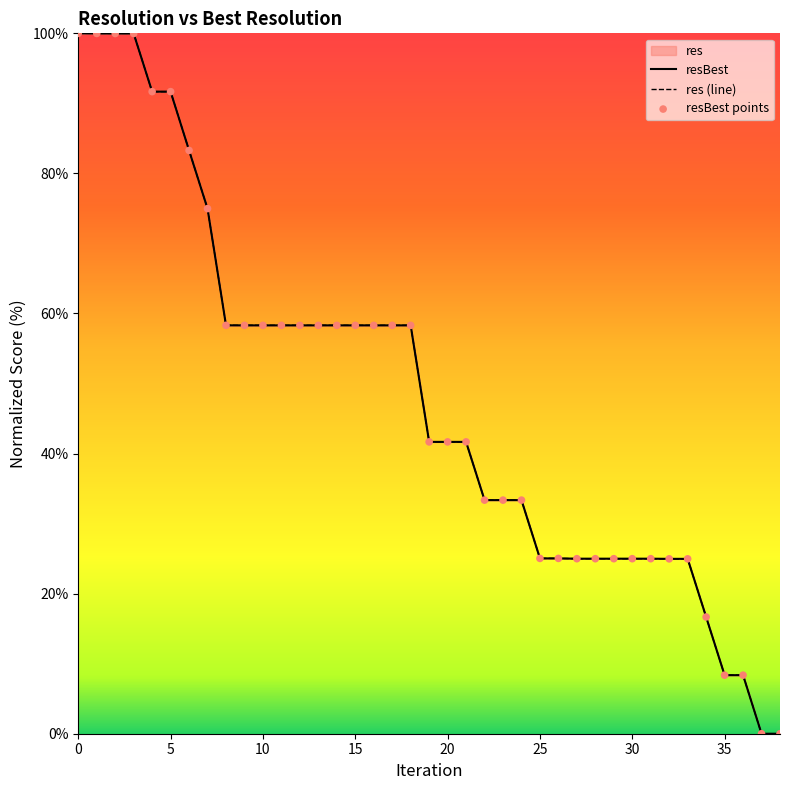

Which series contains the lowest Y value?

res